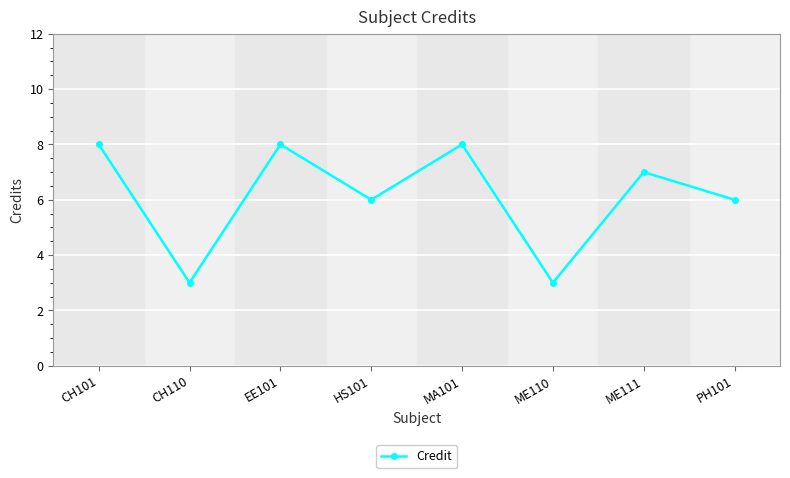

How many categories are shown in the chart?

8